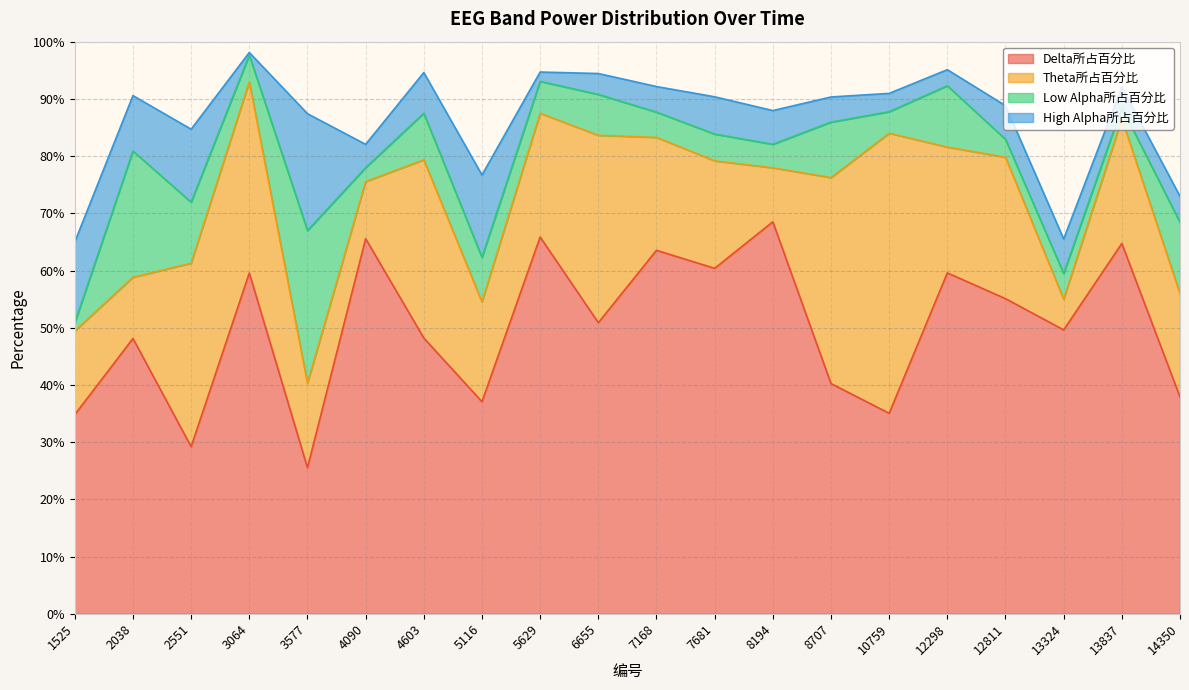

Is it true that Theta所占百分比 equals 0.1 at 2038?

False